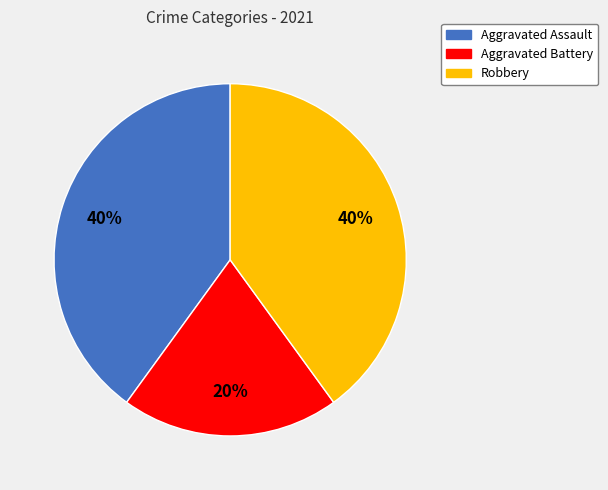

Combined, do Aggravated Battery and Robbery account for over 50%?

Yes